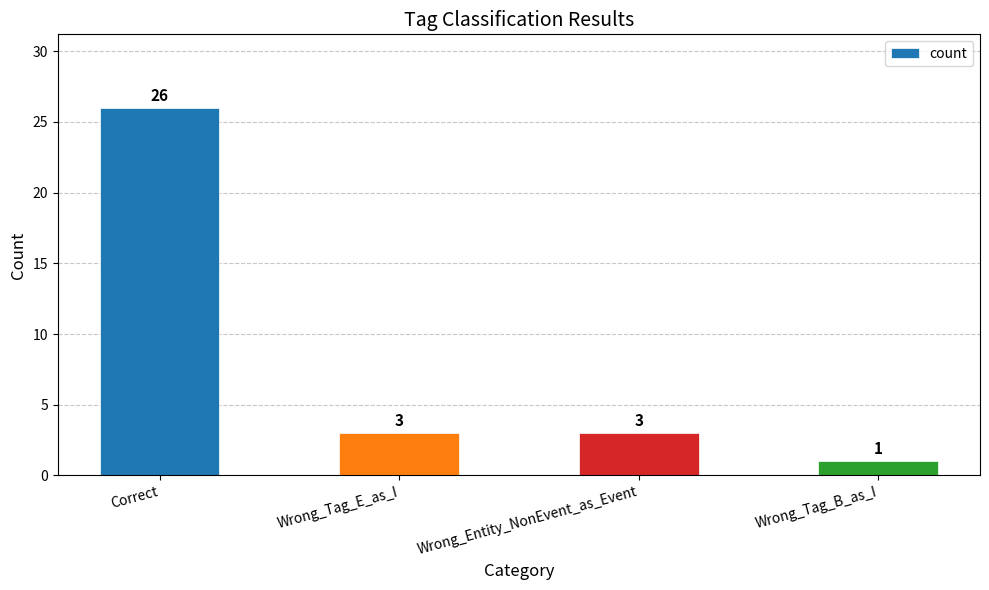

Are the bars horizontal?

No